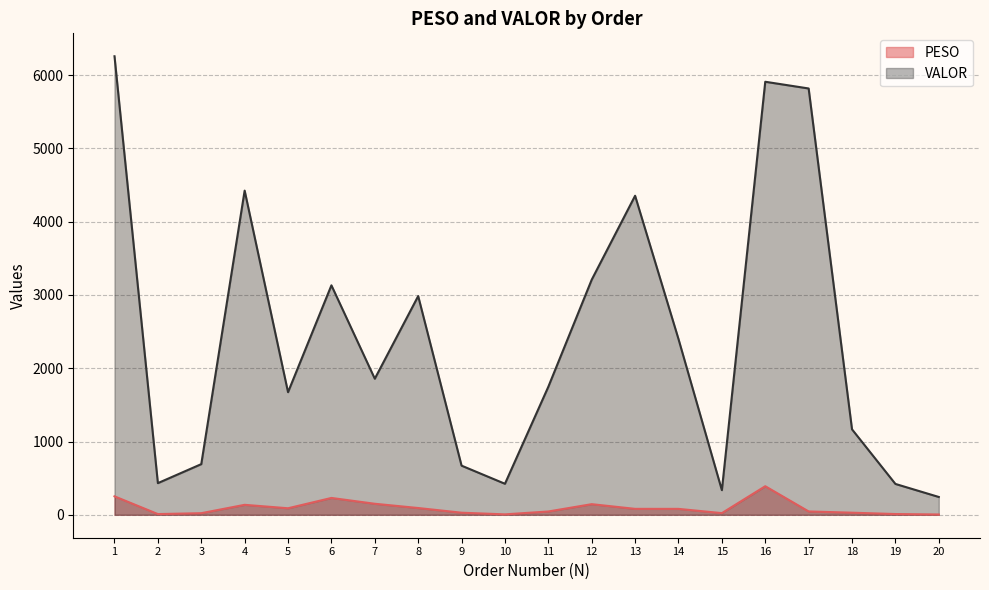

Reading right to left, what are all the values shown in this chart?

PESO: 20=4.3	19=10.3	18=28.8	17=45.8	16=390.0	15=22.9	14=80.8	13=81.1	12=145.0	11=45.2	10=5.9	9=28.6	8=92.5	7=150.6	6=230.0	5=89.2	4=136.1	3=22.0	2=9.9	1=251.9
VALOR: 20=243.2	19=421.1	18=1166.0	17=5817.8	16=5909.5	15=336.2	14=2398.6	13=4353.9	12=3208.5	11=1747.5	10=423.3	9=670.5	8=2984.7	7=1856.9	6=3131.5	5=1673.3	4=4424.1	3=691.4	2=432.2	1=6257.4